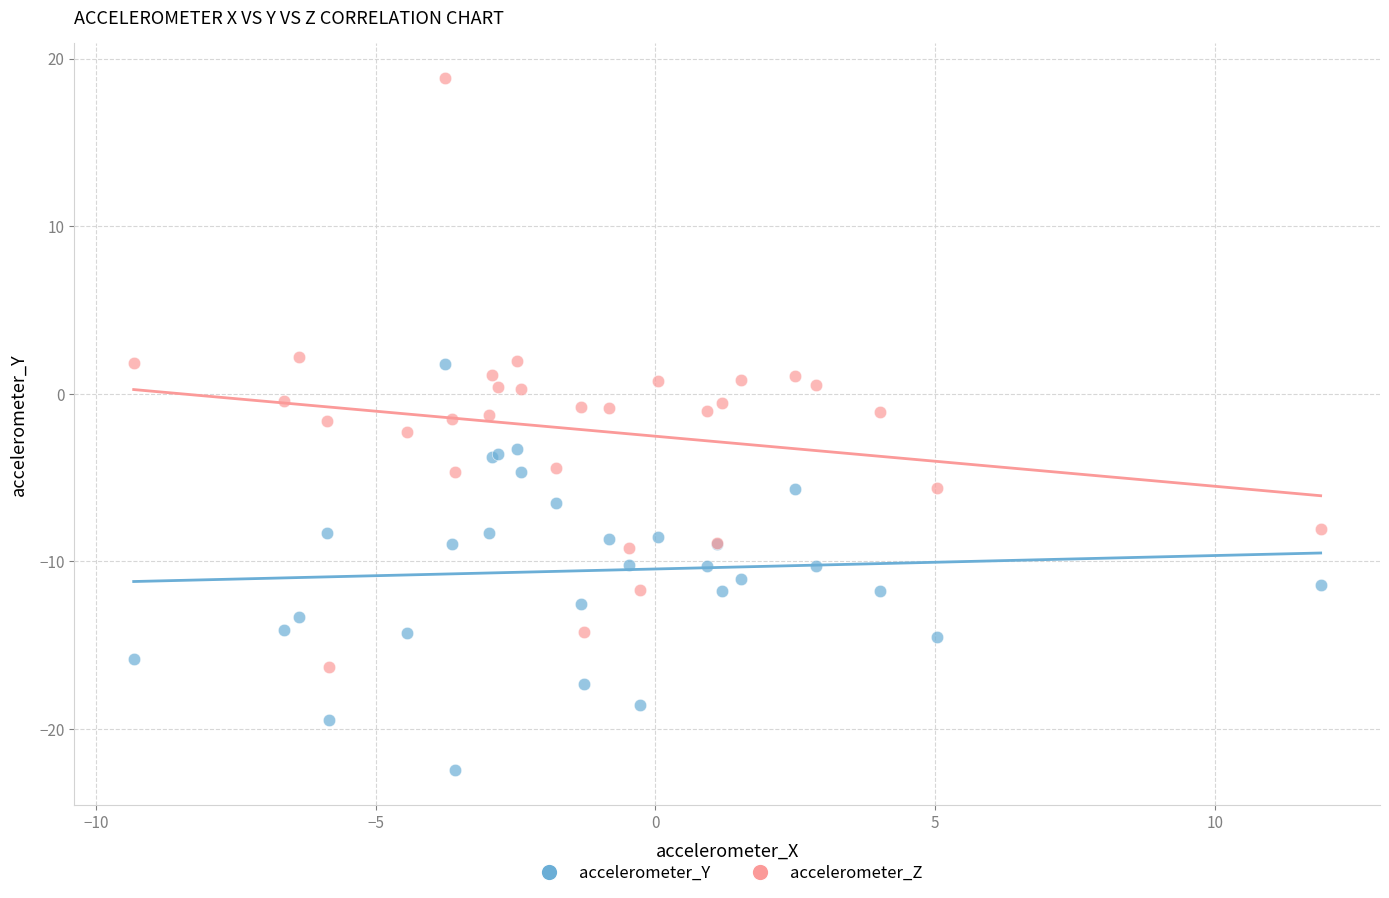

Which series reaches the minimum Y coordinate?

accelerometer_Y